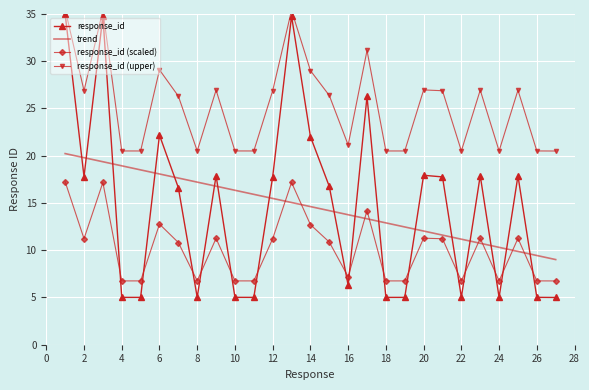

The trend series shows 14.6 at 14. True or false?

True